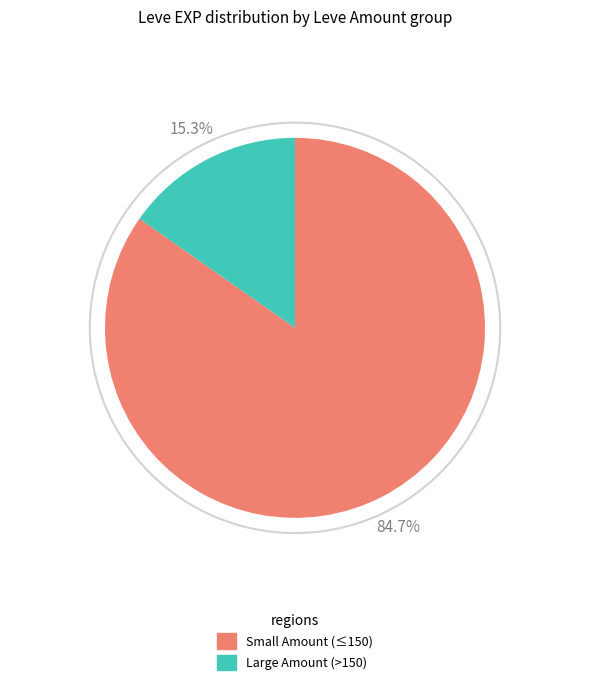

How many slices are in this pie chart?

2